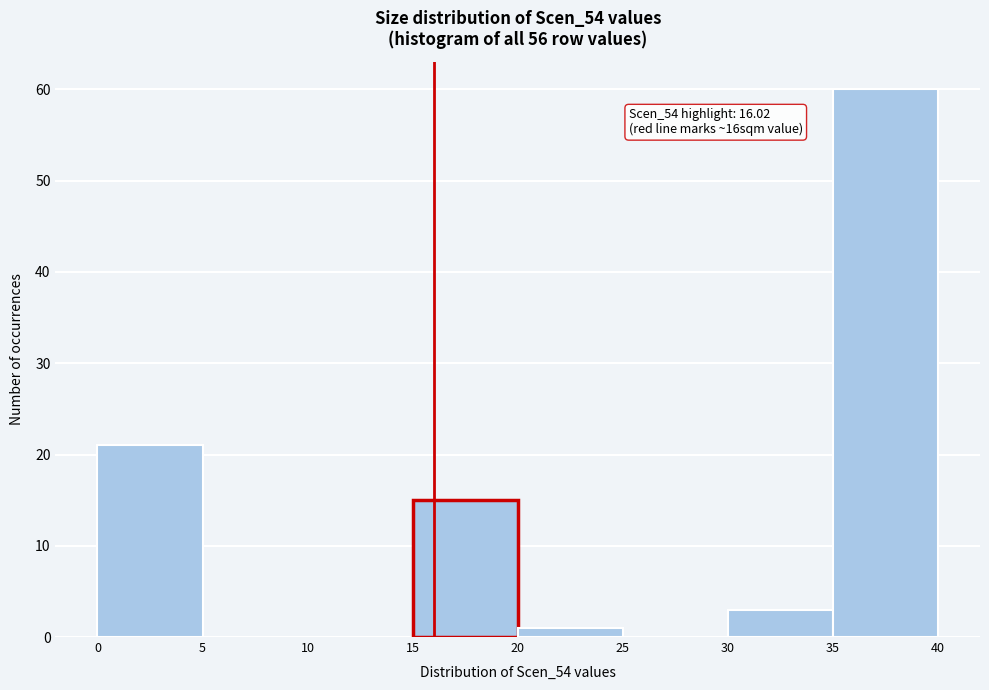

Over which range of the x-axis is the bar tallest?

35 to 40